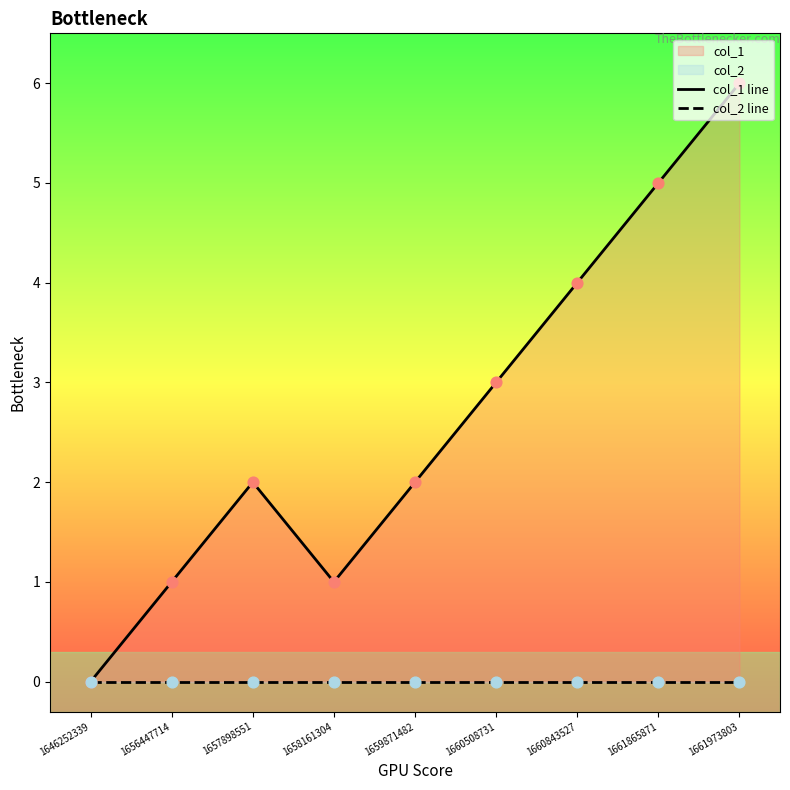

Is the value of col_2 line at 1661865871 greater than the value of col_1 line at 1656447714?

No